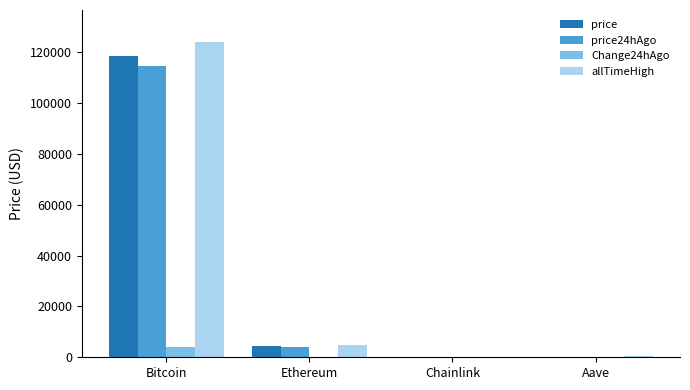

What is the average value of the allTimeHigh series?

32447.1